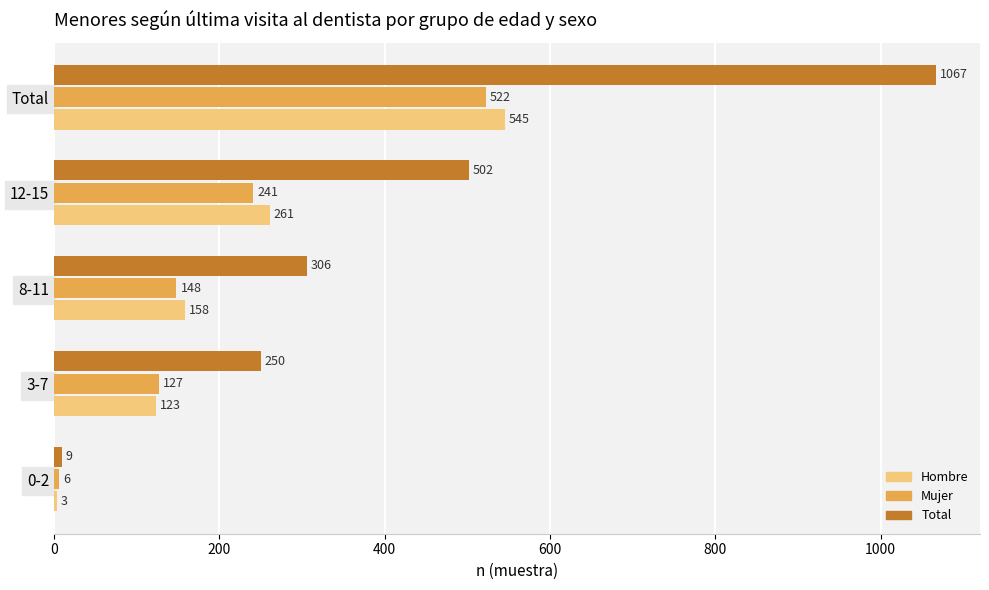

At which label does Total reach its peak?

Total